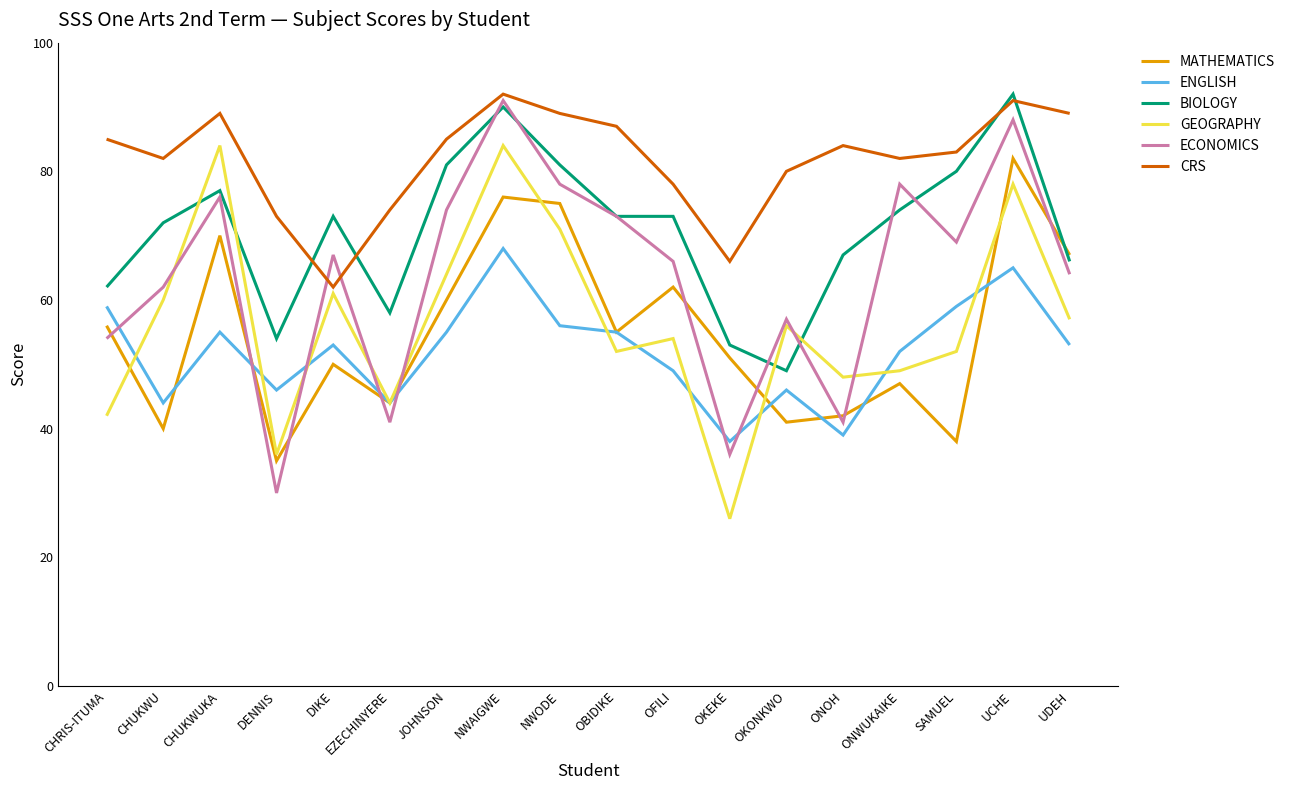

At which label does ECONOMICS first exceed 67?

CHUKWUKA